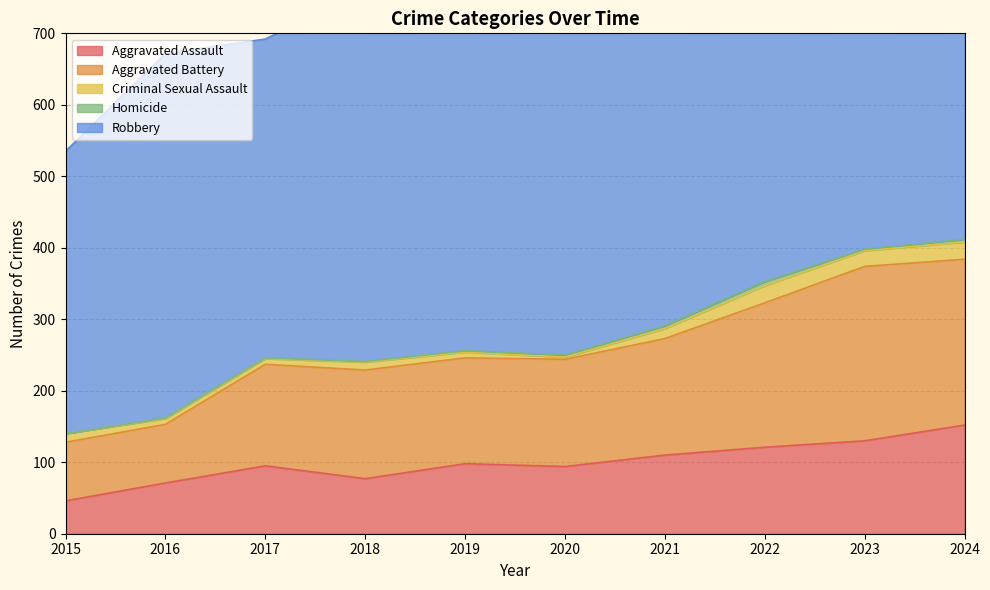

Does the chart have visible grid lines?

Yes